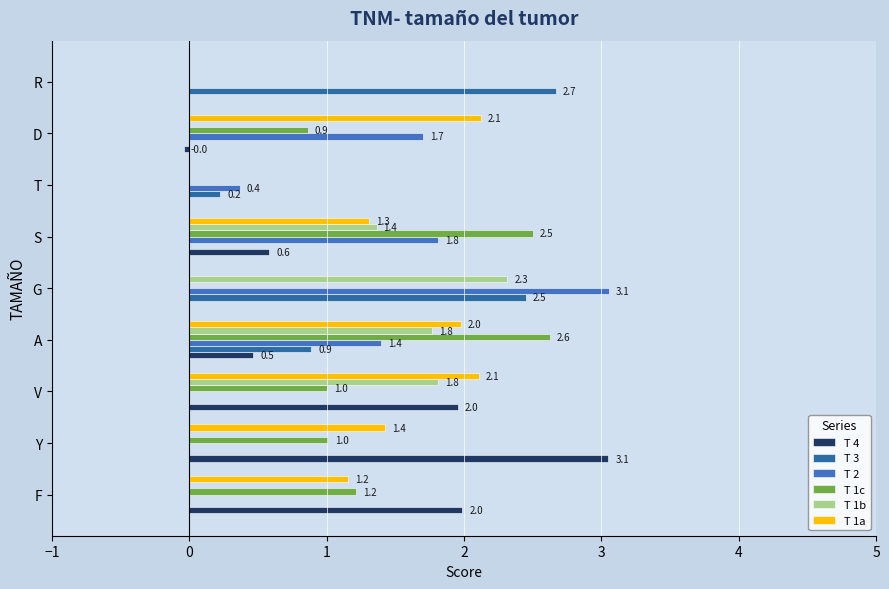

How many series are shown in this chart?

6